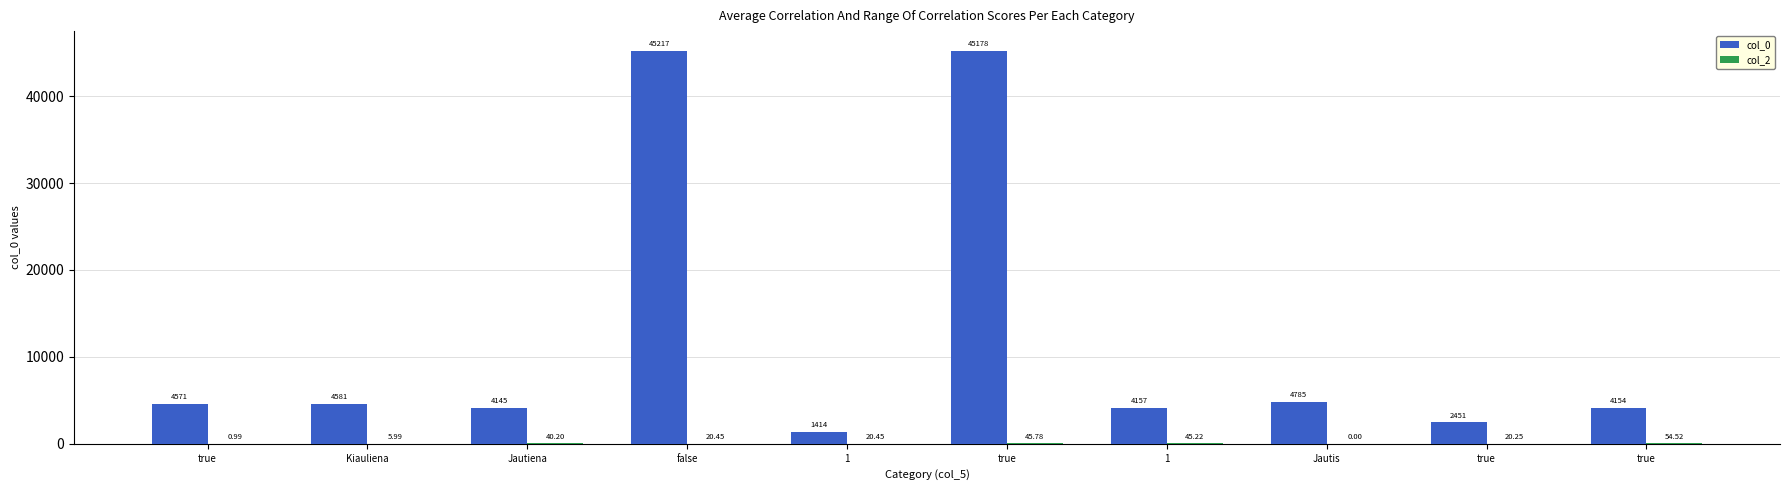

At which label does col_2 first exceed 20?

Jautiena